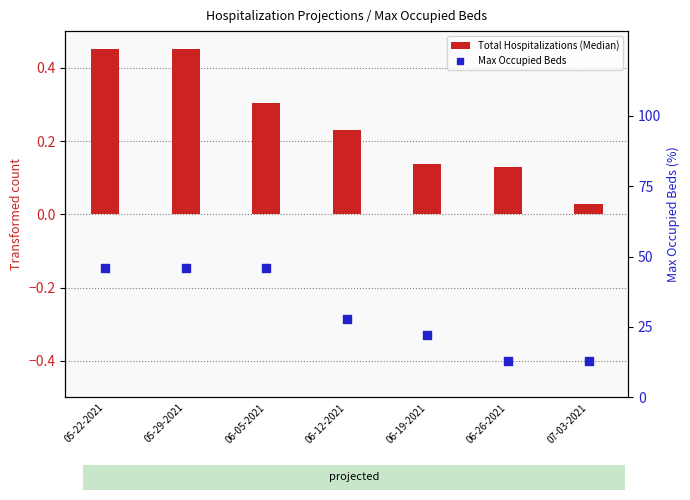

At how many categories does at least one series exceed 28?

4